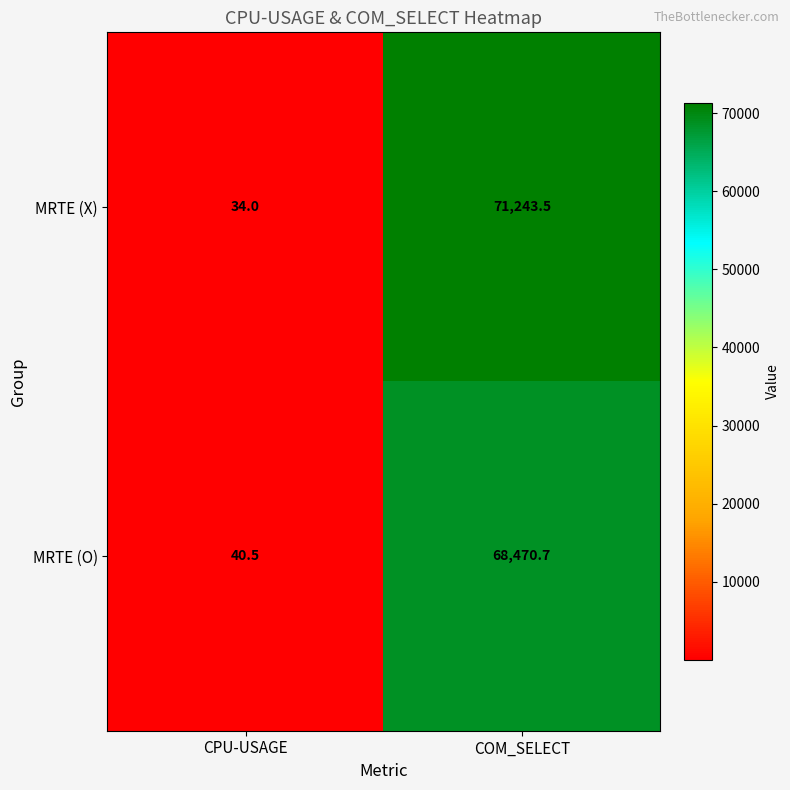

True or false: MRTE (X) has a value of 71243.5 at COM_SELECT.

True